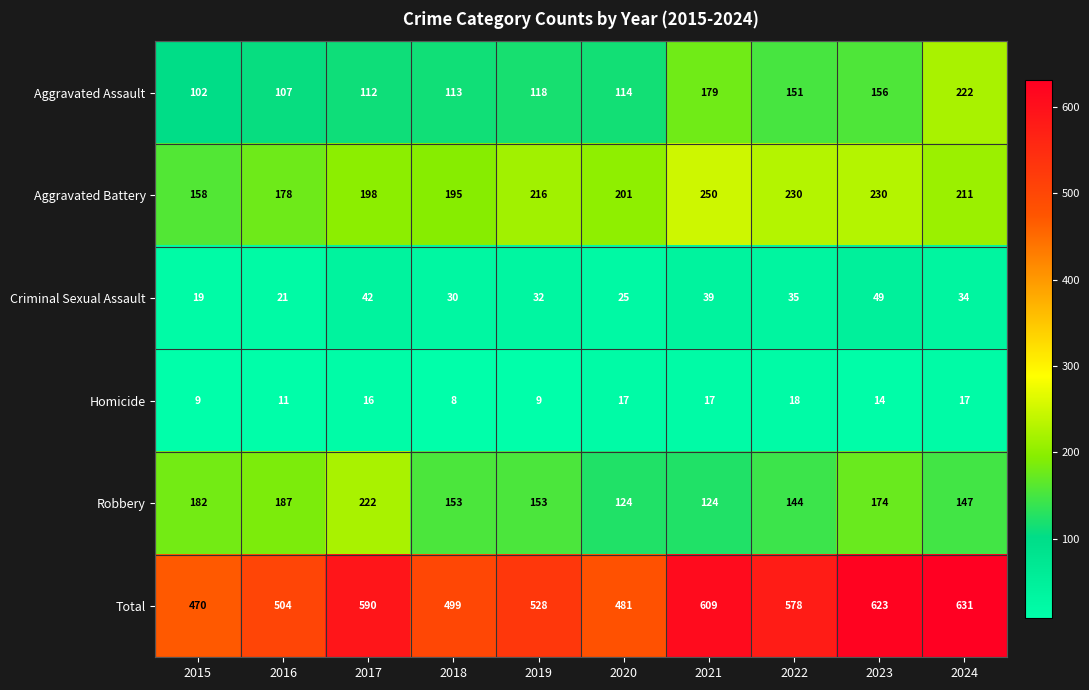

What is the difference between the highest and lowest values at 2021?

592